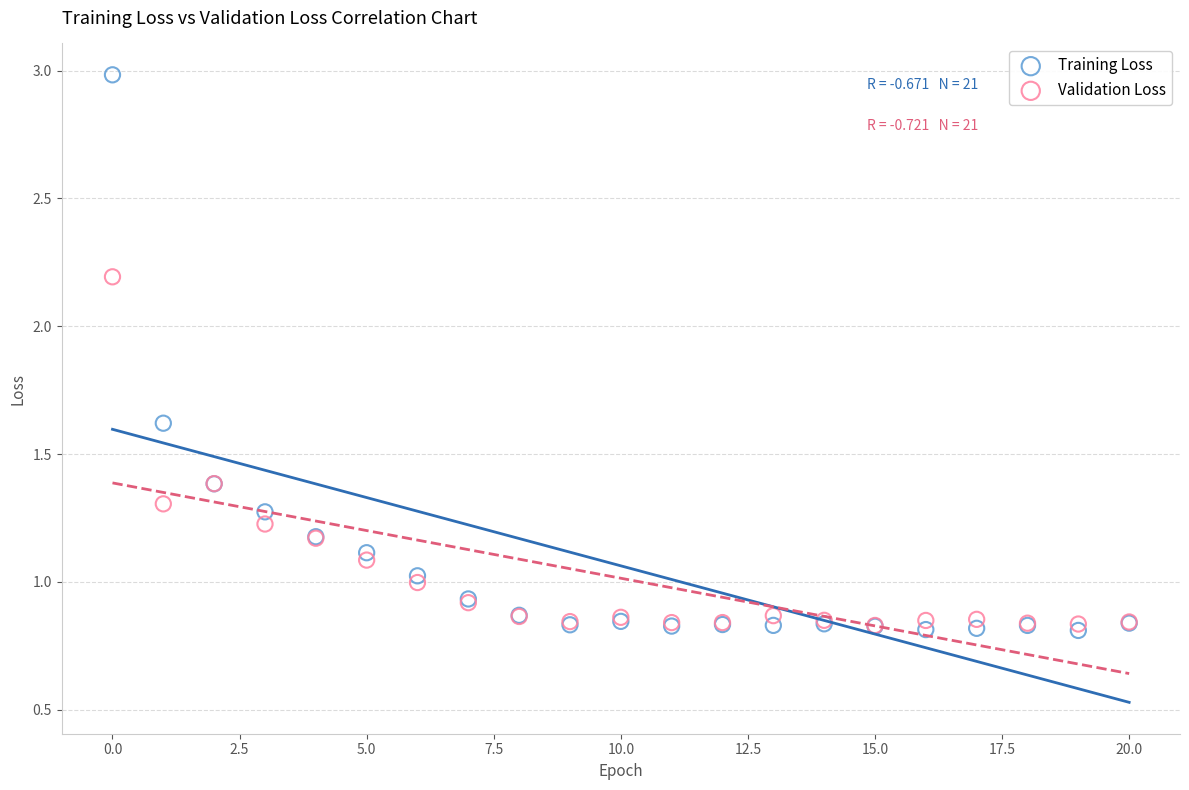

Which series reaches the maximum Y coordinate?

Training Loss